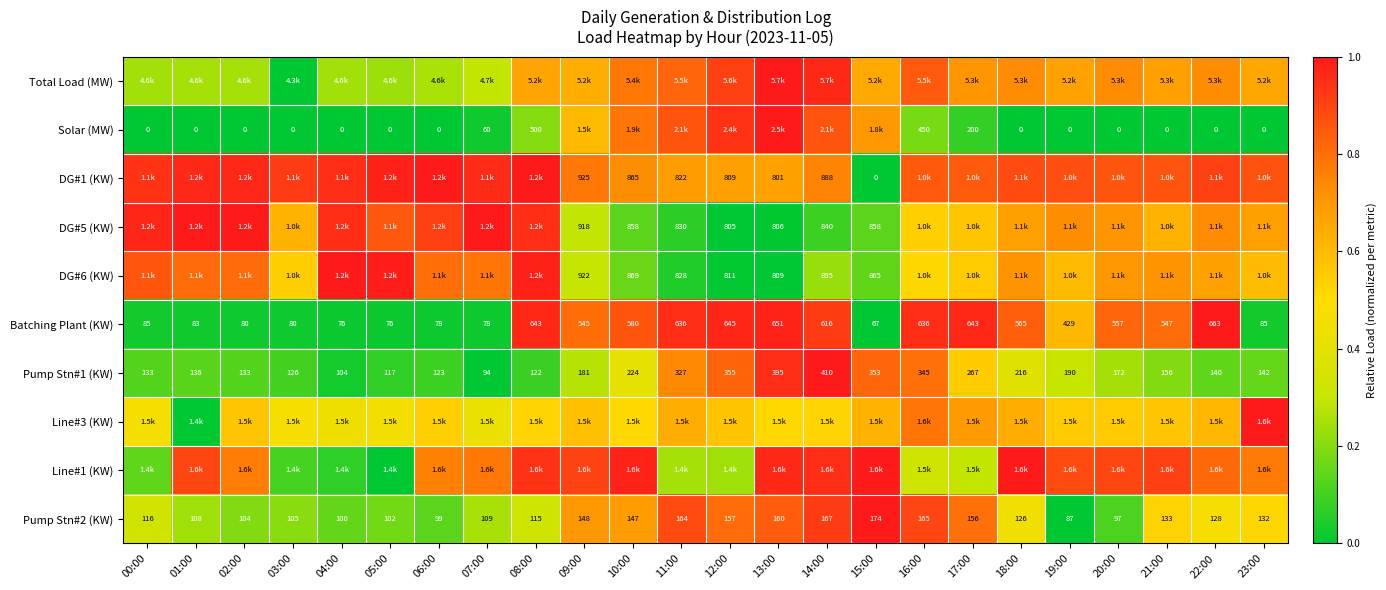

Rank the categories by Pump Stn#2 (KW) value from highest to lowest.

15:00, 14:00, 16:00, 11:00, 13:00, 12:00, 17:00, 09:00, 10:00, 21:00, 23:00, 22:00, 18:00, 00:00, 08:00, 07:00, 01:00, 03:00, 02:00, 05:00, 04:00, 06:00, 20:00, 19:00